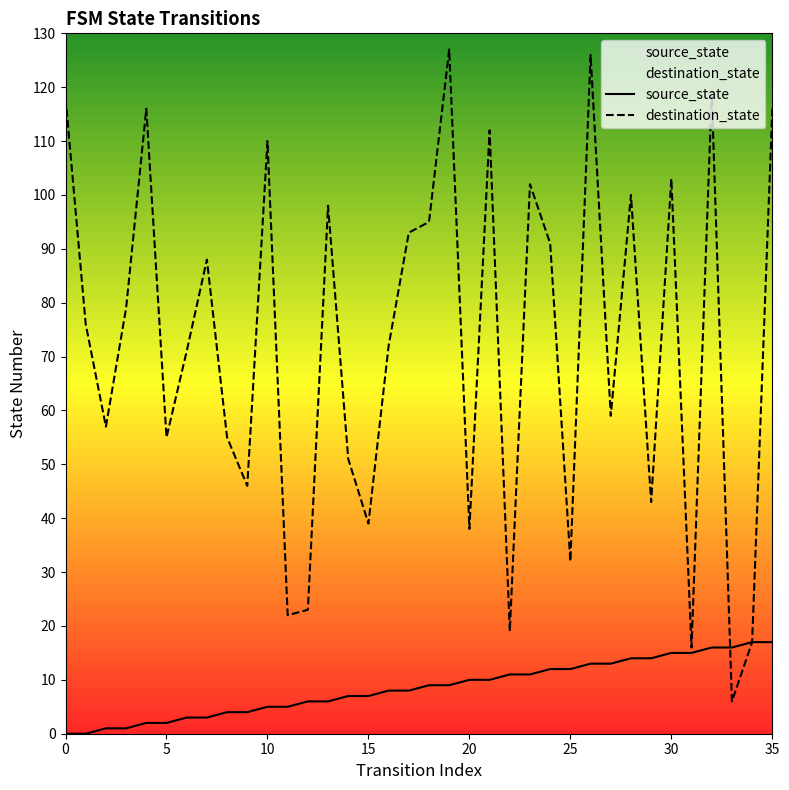

The value of source_state at 16 is 8. True or false?

True